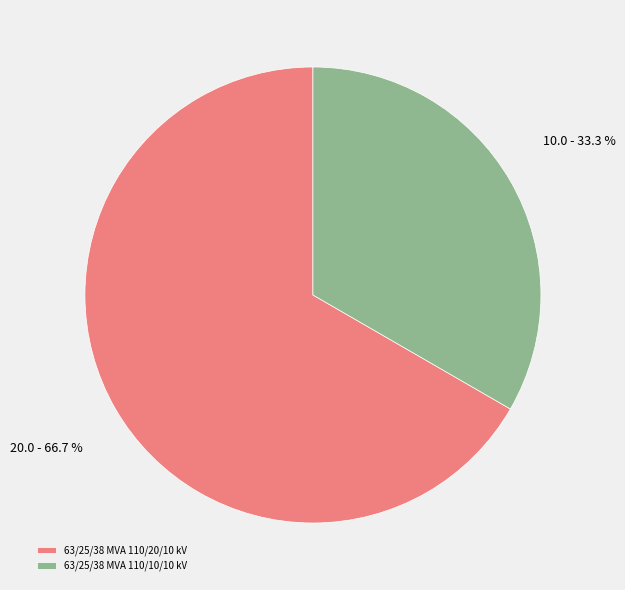

To the nearest percent, what is the average slice percentage?

50%